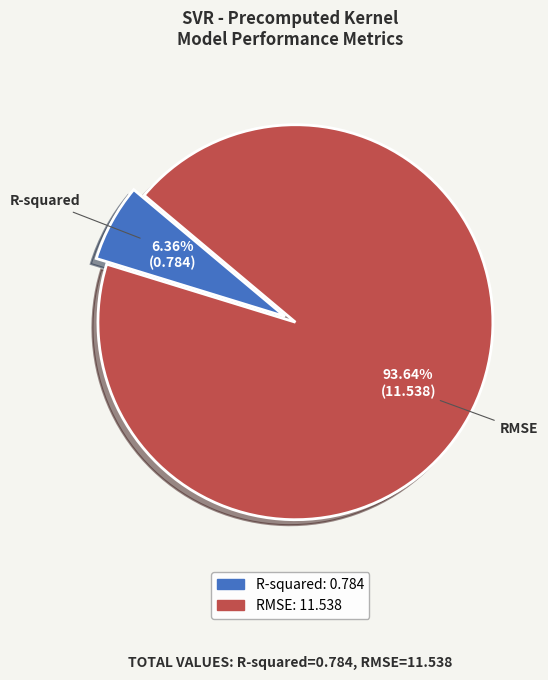

To the nearest percent, what portion does R-squared represent?

6%